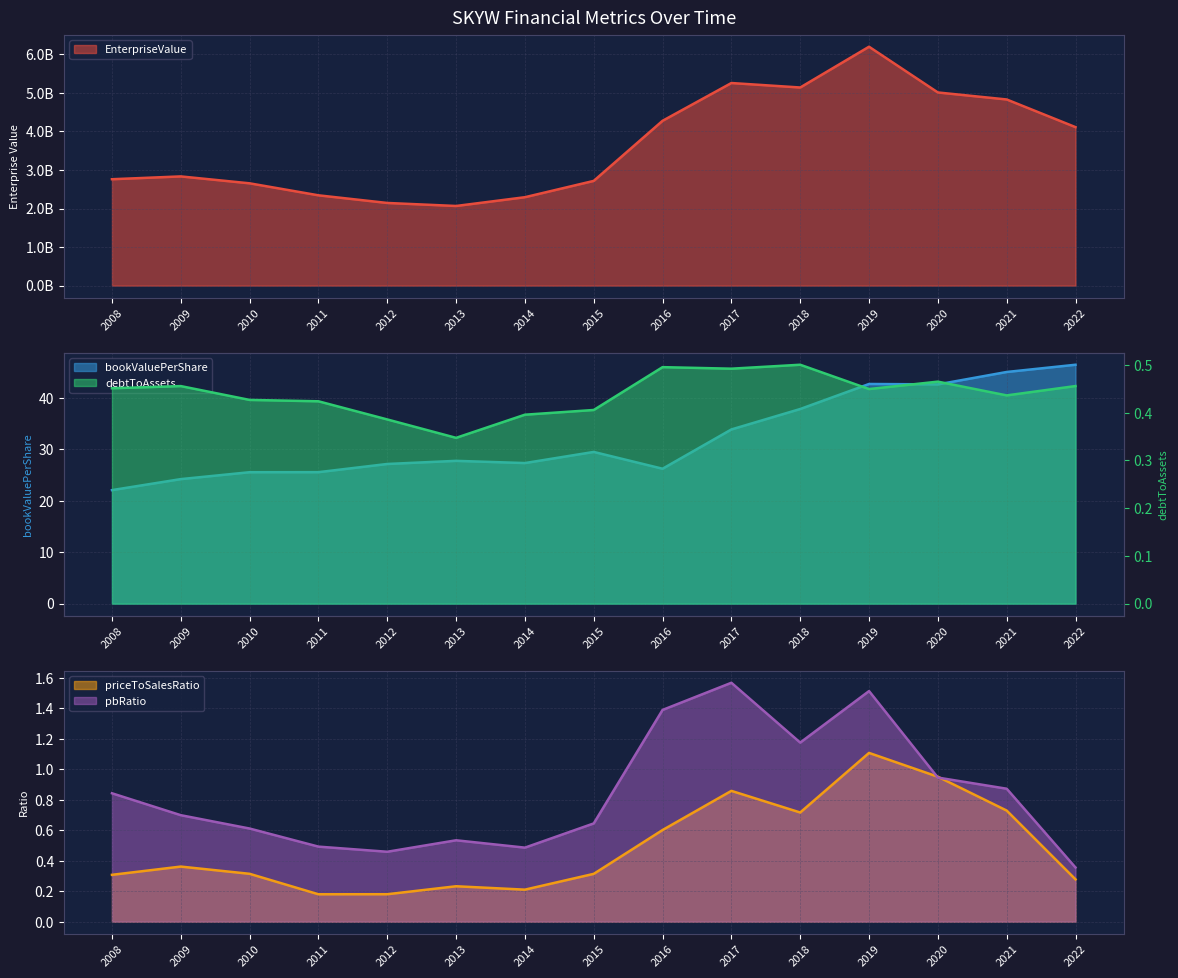

True or false: EnterpriseValue and bookValuePerShare cross at least once.

False